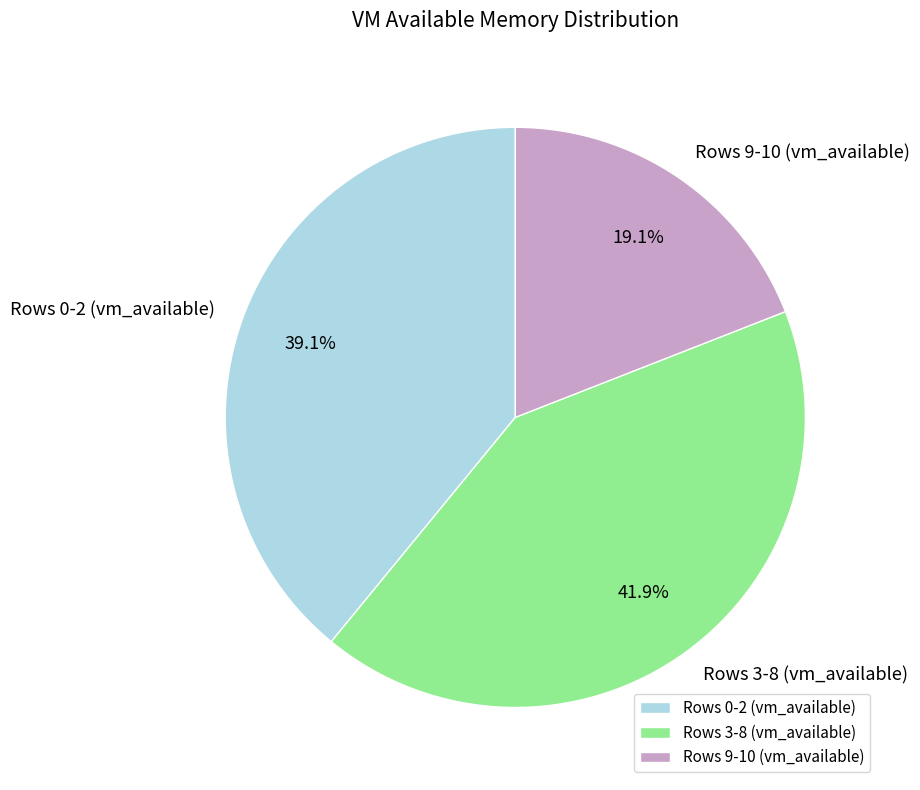

Is there a majority slice in this chart?

No